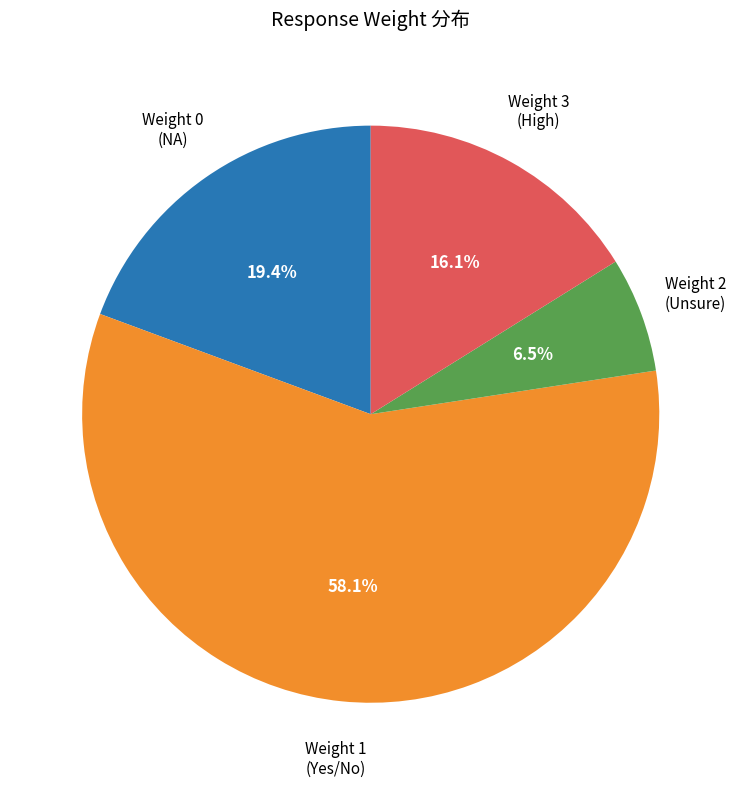

Is there a majority slice in this chart?

Yes